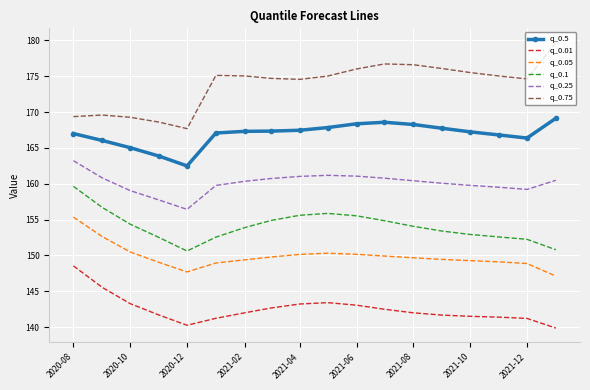

True or false: q_0.1 and q_0.01 cross at least once.

False